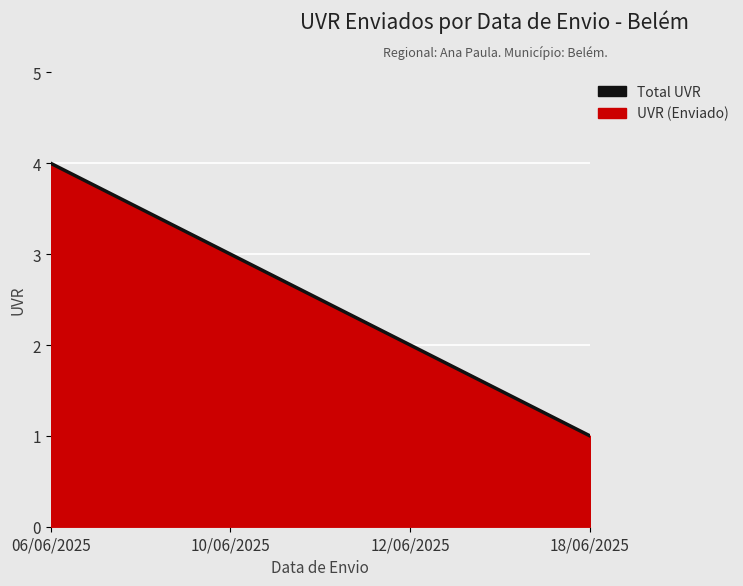

Which label corresponds to the smallest value in the chart?

18/06/2025